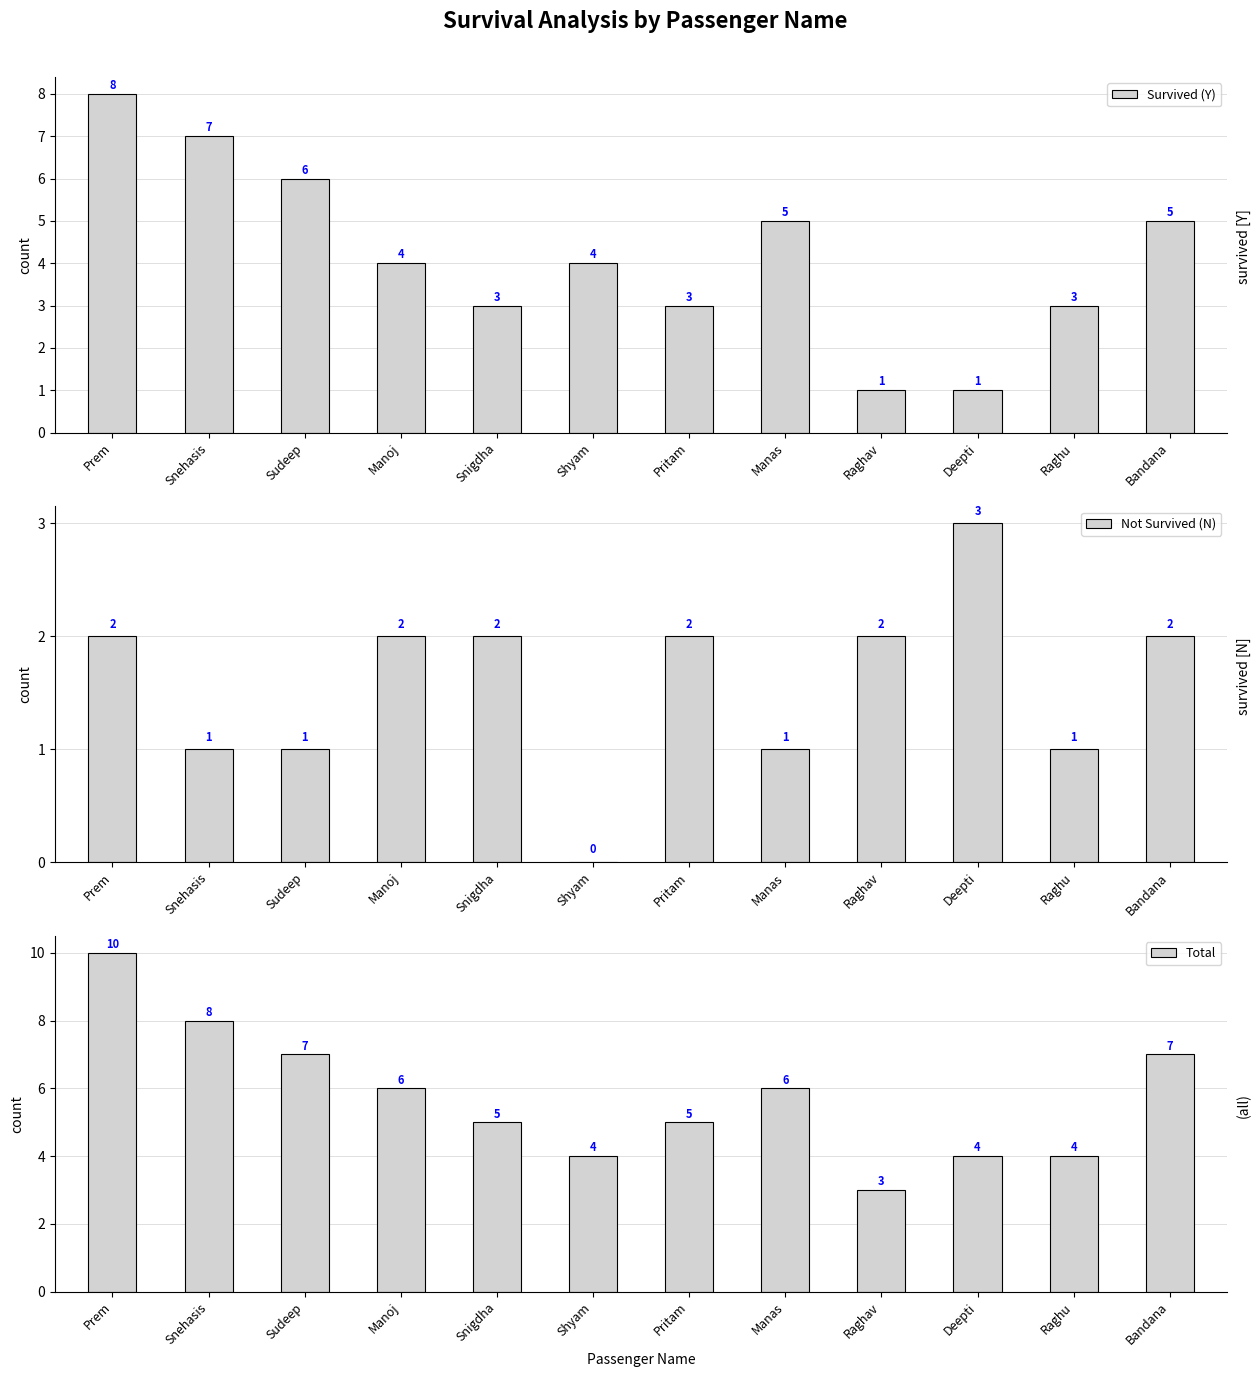

How many categories are shown in the chart?

12